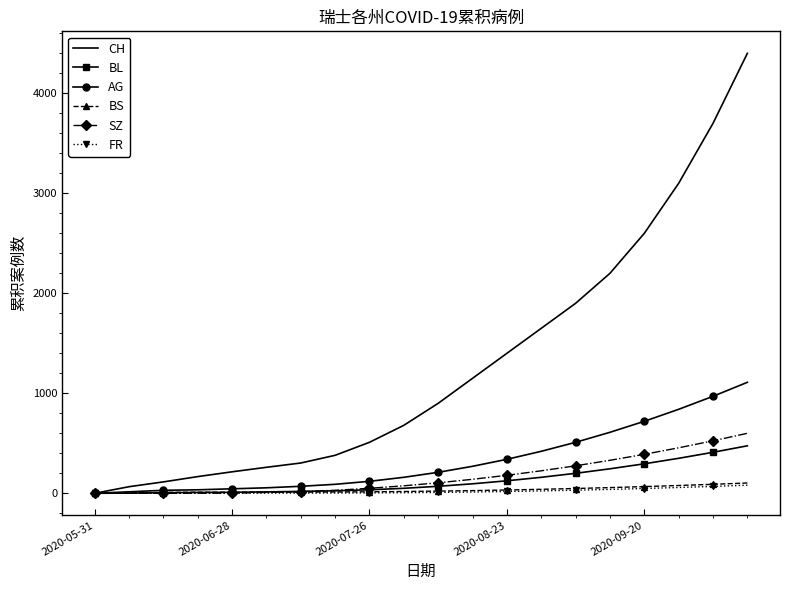

What is the greatest value displayed?

4400